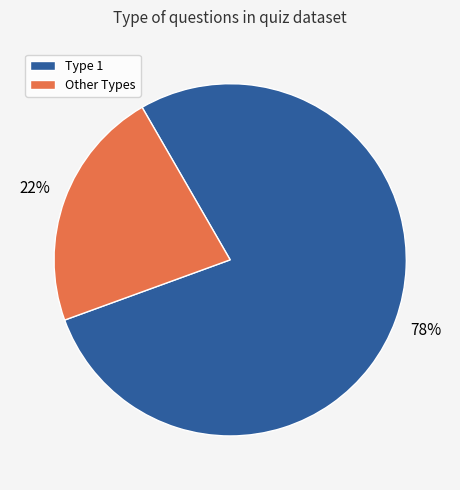

Is there a majority slice in this chart?

Yes